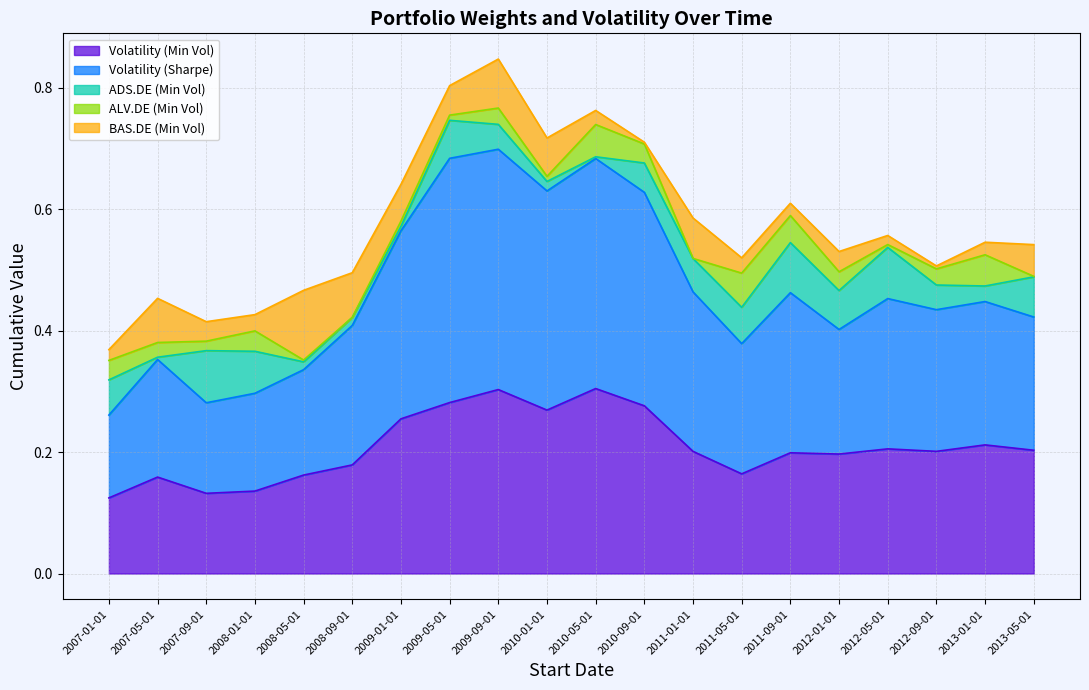

Does the chart have visible grid lines?

Yes